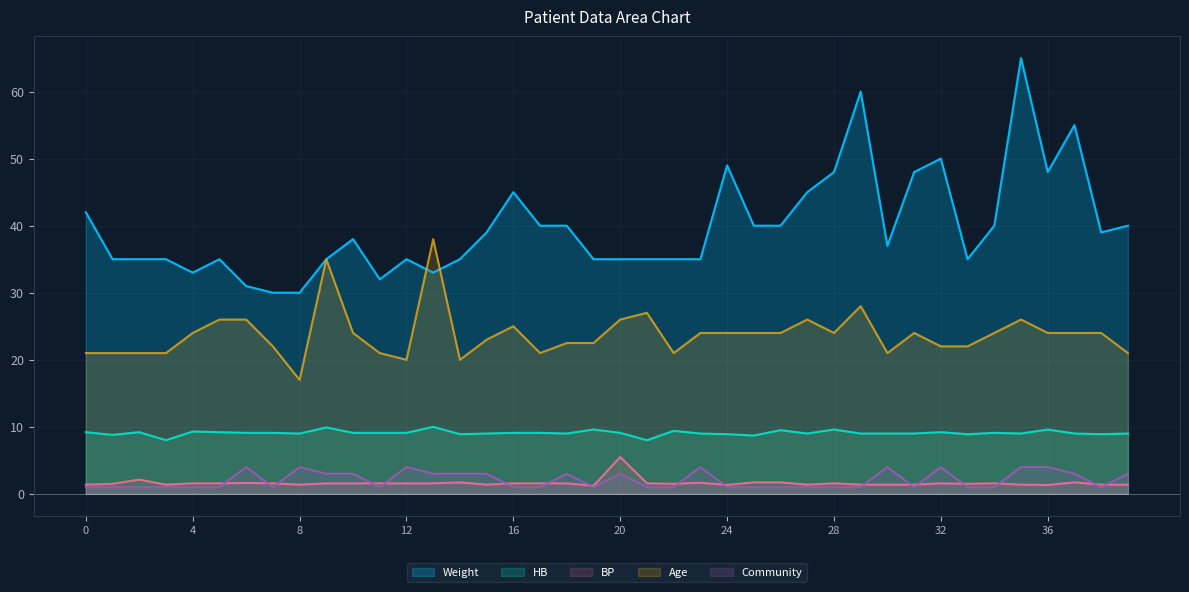

Which series has the largest total across all categories?

Weight